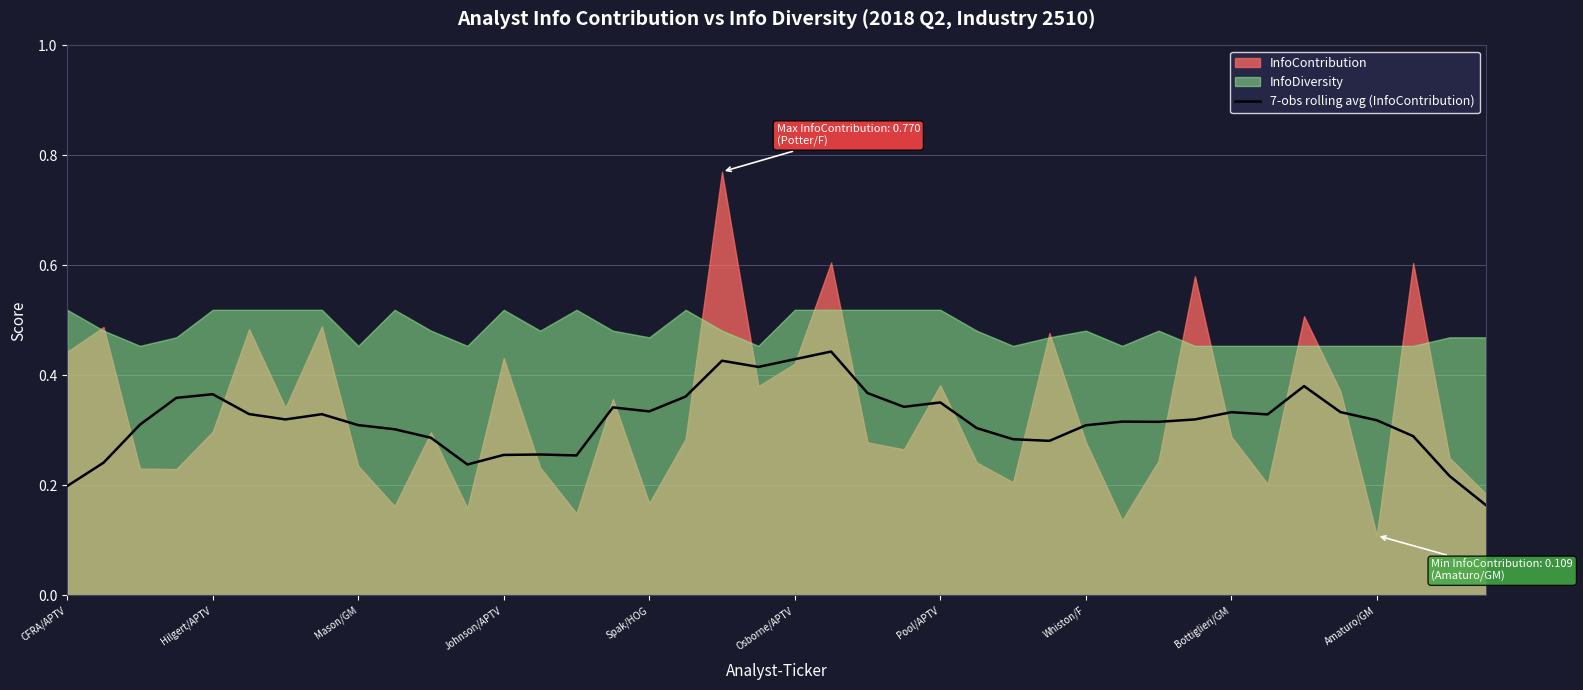

The 7-obs rolling avg (InfoContribution) series shows 0.5 at Spak/HOG. True or false?

False